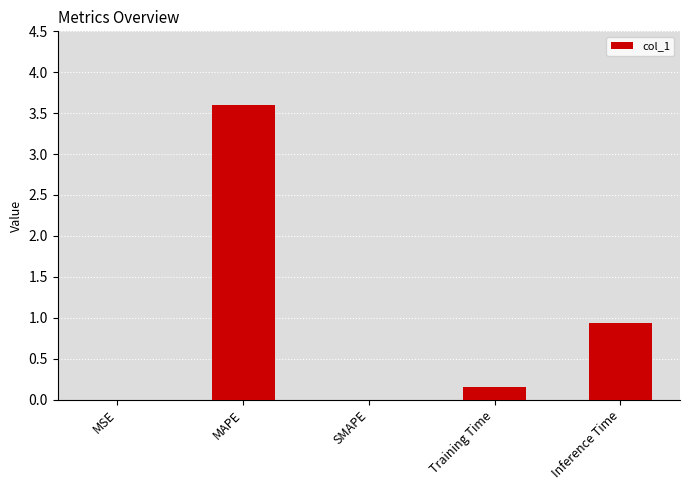

What is the sum of the values at Inference Time and MAPE?

4.5